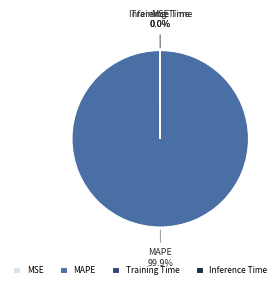

To the nearest percent, what is the difference between the largest and smallest slice percentages?

100%